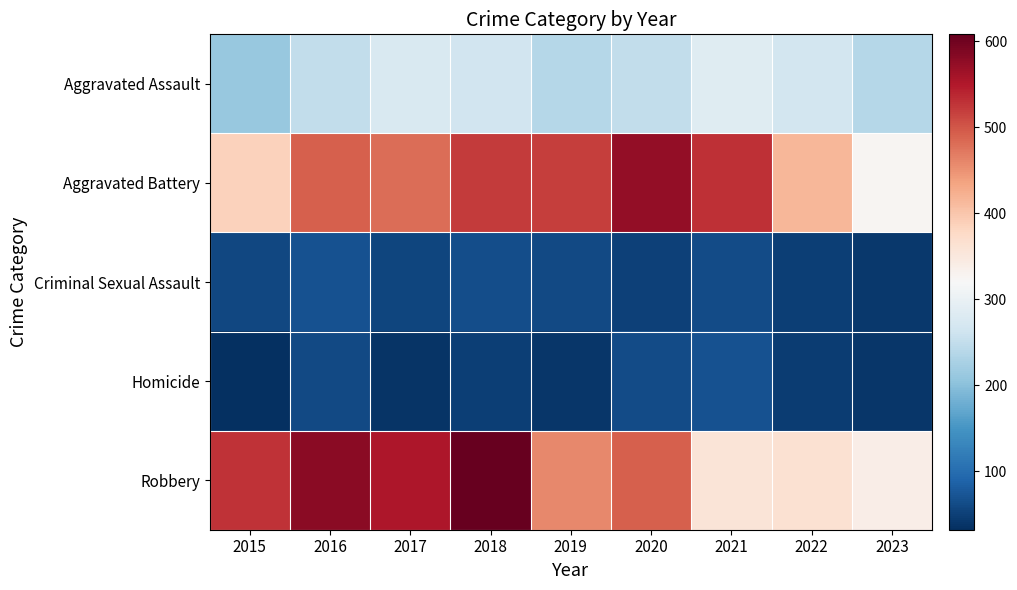

Reading left to right, list all the values displayed in this chart.

Aggravated Assault: 2015=210	2016=250	2017=276	2018=265	2019=238	2020=249	2021=284	2022=267	2023=238
Aggravated Battery: 2015=387	2016=491	2017=480	2018=522	2019=520	2020=574	2021=531	2022=416	2023=326
Criminal Sexual Assault: 2015=58	2016=69	2017=55	2018=65	2019=60	2020=50	2021=63	2022=49	2023=42
Homicide: 2015=32	2016=59	2017=37	2018=49	2019=40	2020=63	2021=69	2022=47	2023=40
Robbery: 2015=527	2016=579	2017=553	2018=608	2019=458	2020=491	2021=356	2022=363	2023=338